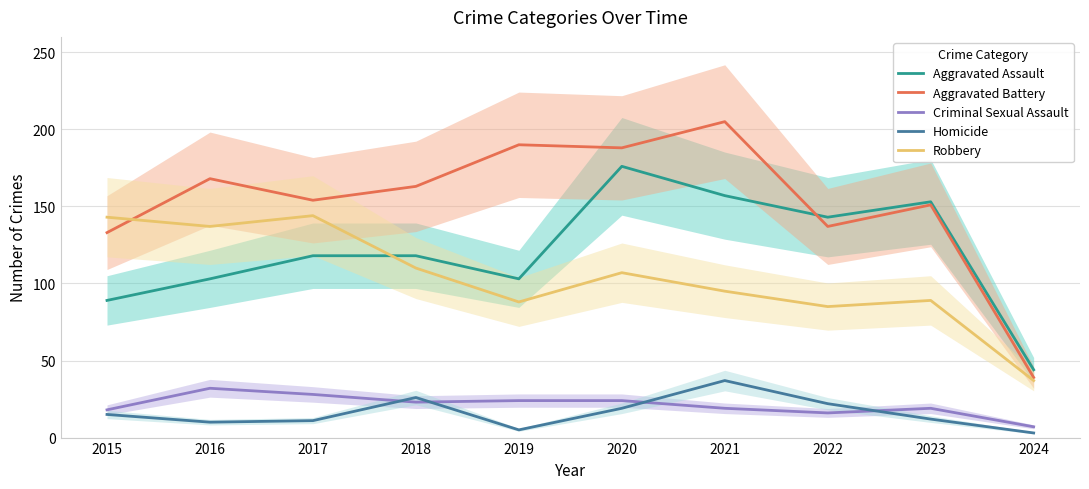

The Homicide series shows 37 at 2021. True or false?

True